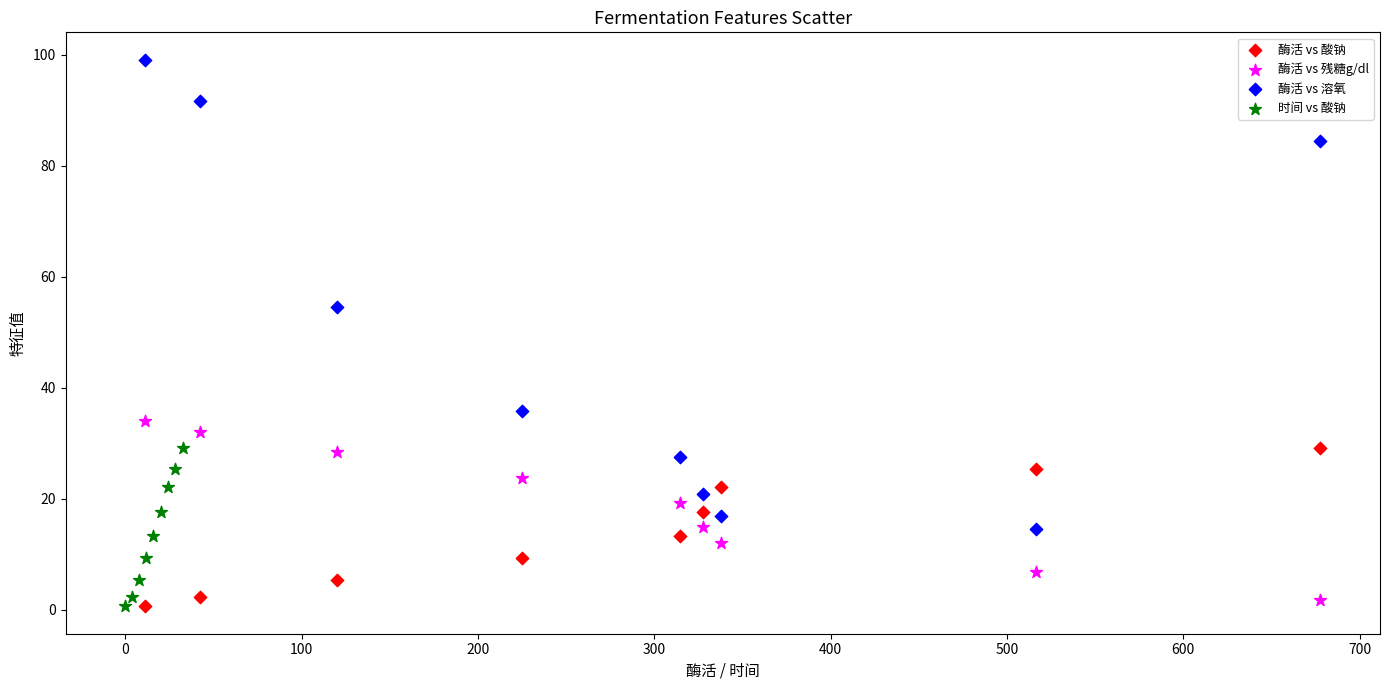

Which series has the widest spread of Y values?

酶活 vs 溶氧